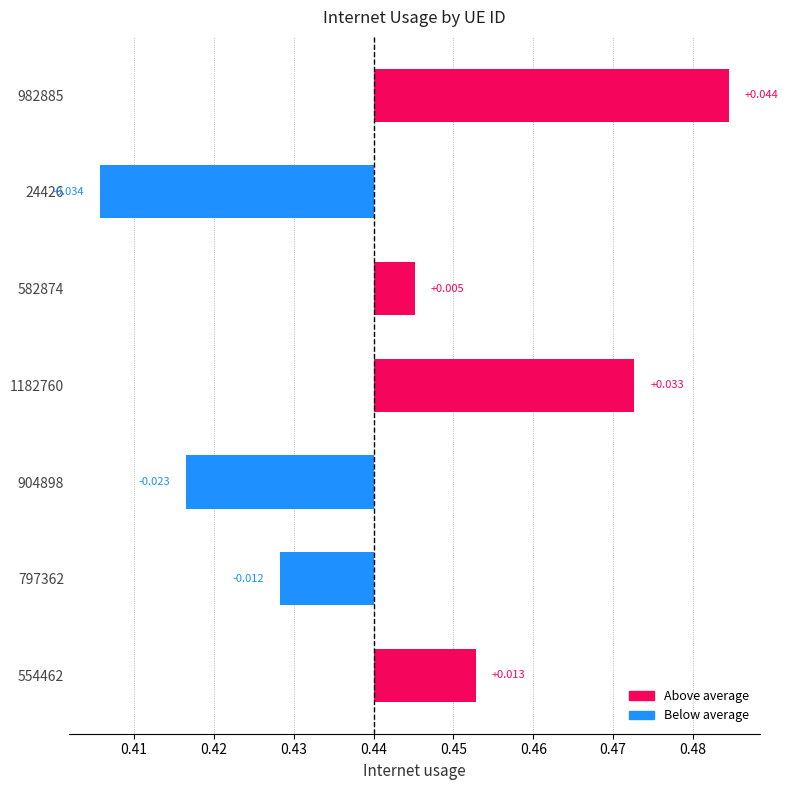

How many bars are there in total?

7